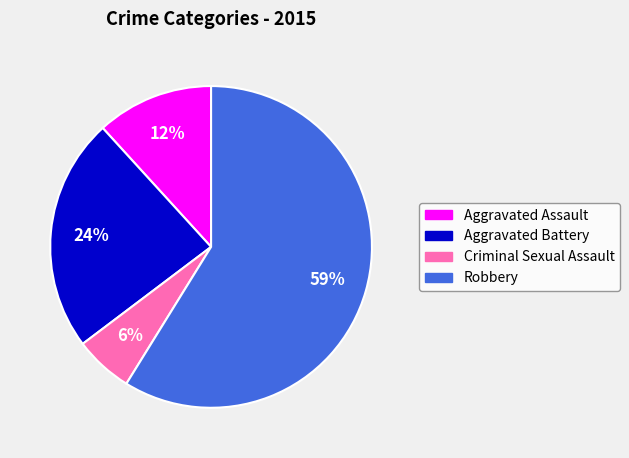

Which slice represents more than half of the pie?

Robbery